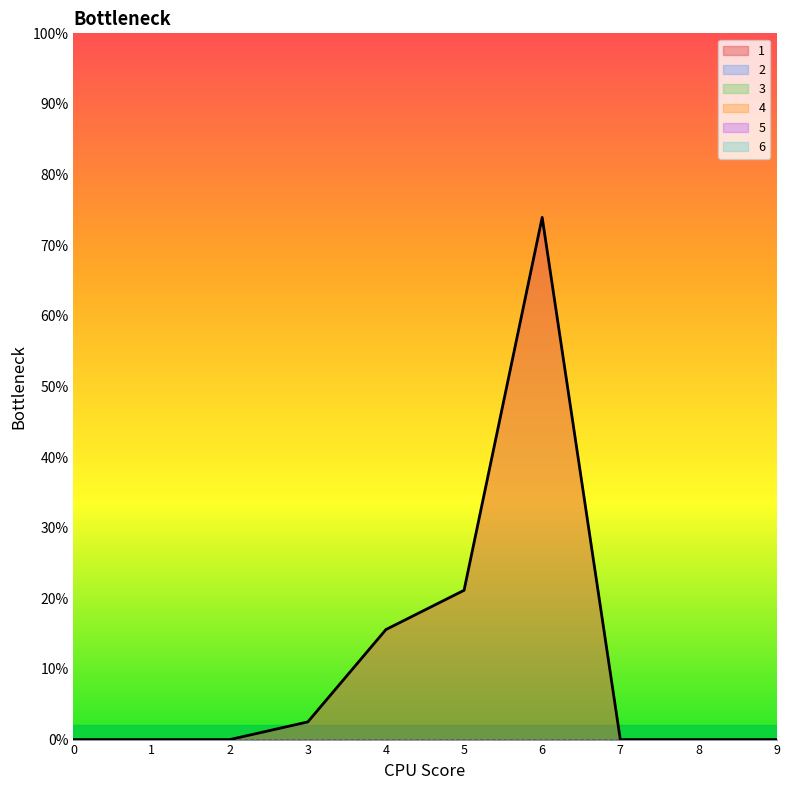

What is the sum of all 1 values?

28.3